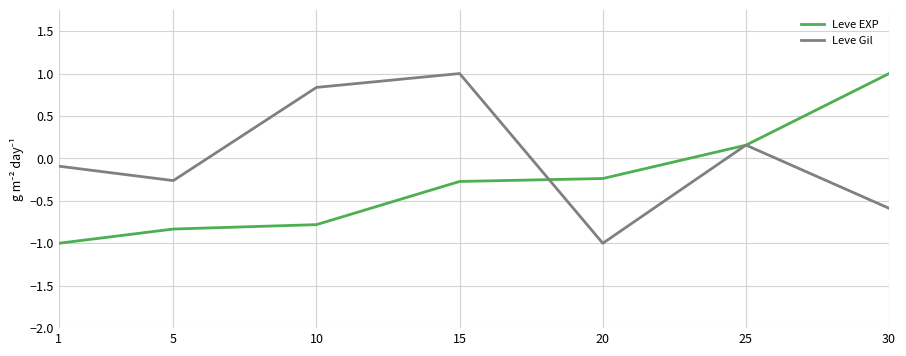

Rank the series at 1 from highest to lowest value.

Leve Gil, Leve EXP